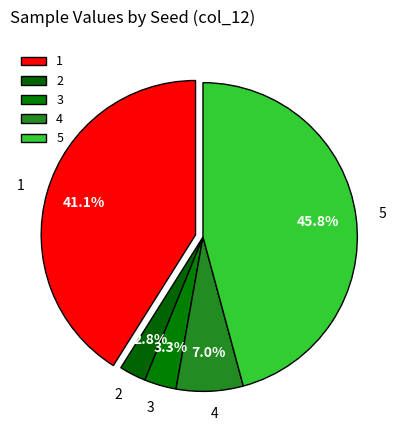

Combined, what portion of the pie is 2 and 5?

48.6%